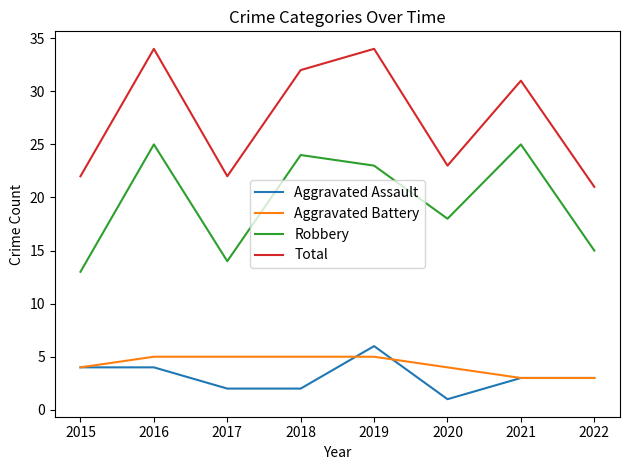

What is the sum of all Aggravated Battery values?

34